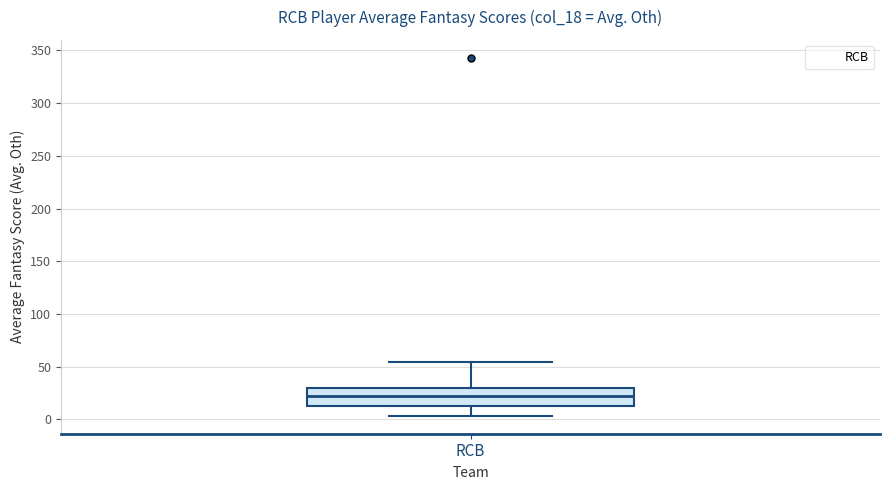

Transcribe this box plot: give where the median line is, the range the box spans, and where the two whiskers end, as read against the y-axis. The values are not printed on the chart, so give them approximately, as read against the axis.

median 20, box 10 to 30, whiskers 5 to 55